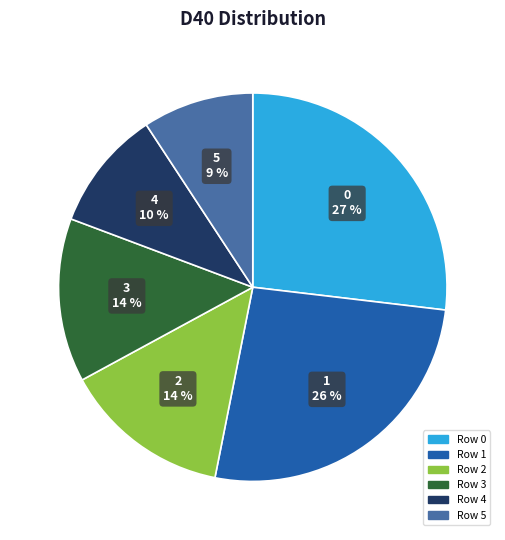

To the nearest percent, what is the difference between the largest and smallest slice percentages?

18%